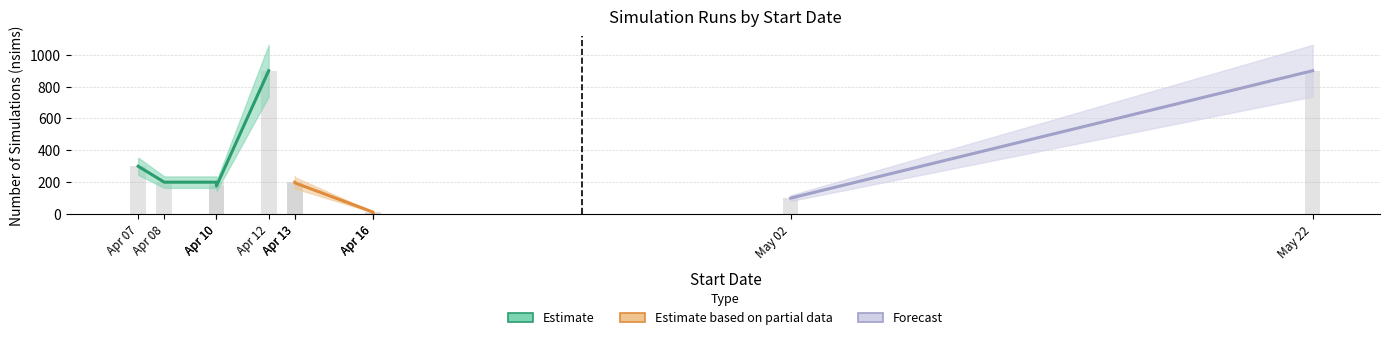

What is the ratio of the value at 2025-04-13 to the value at 2025-04-12?

0.2